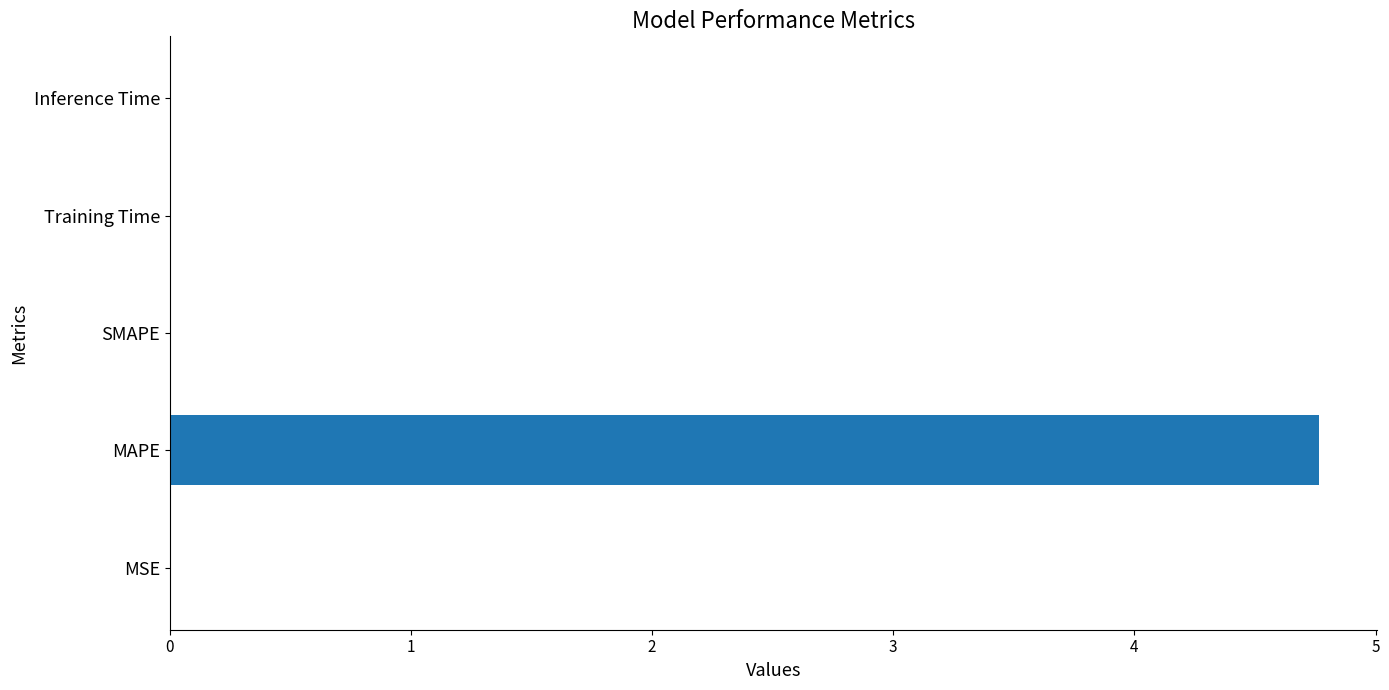

True or false: the data shows 4.8 at MAPE.

True